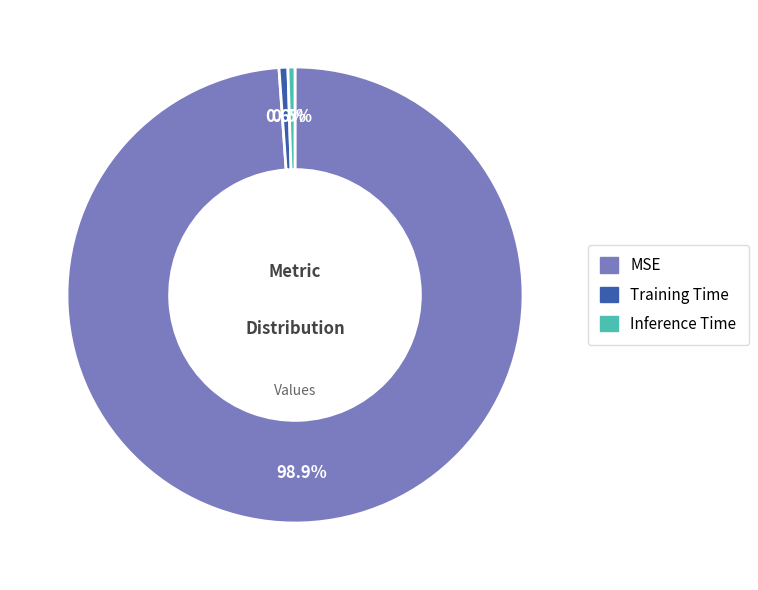

The Training Time slice represents 11% of the pie. True or false?

False